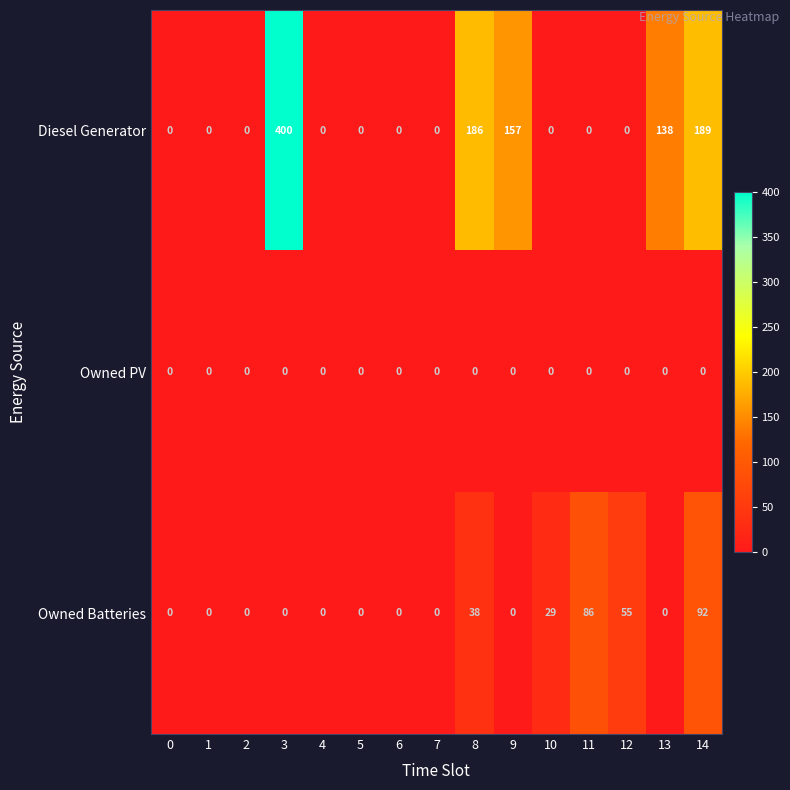

The Diesel Generator series shows 0 at 12. True or false?

True